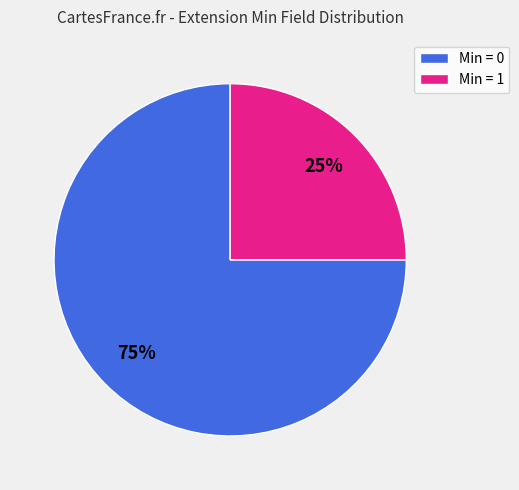

To the nearest percent, what is the average slice percentage?

50%